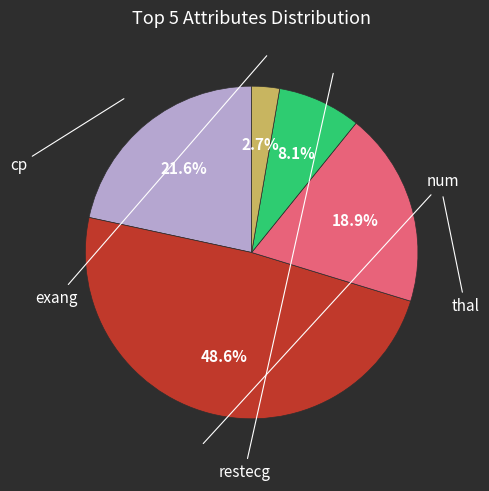

Does any single category account for the majority?

No